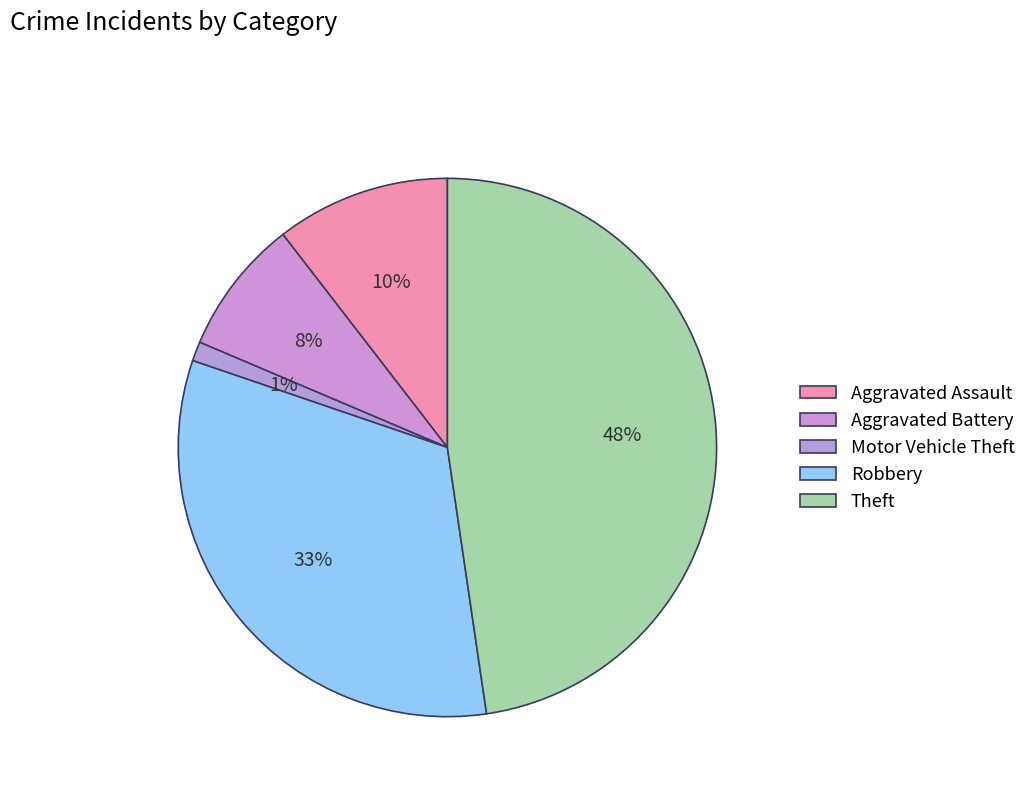

How many segments does this pie chart have?

5